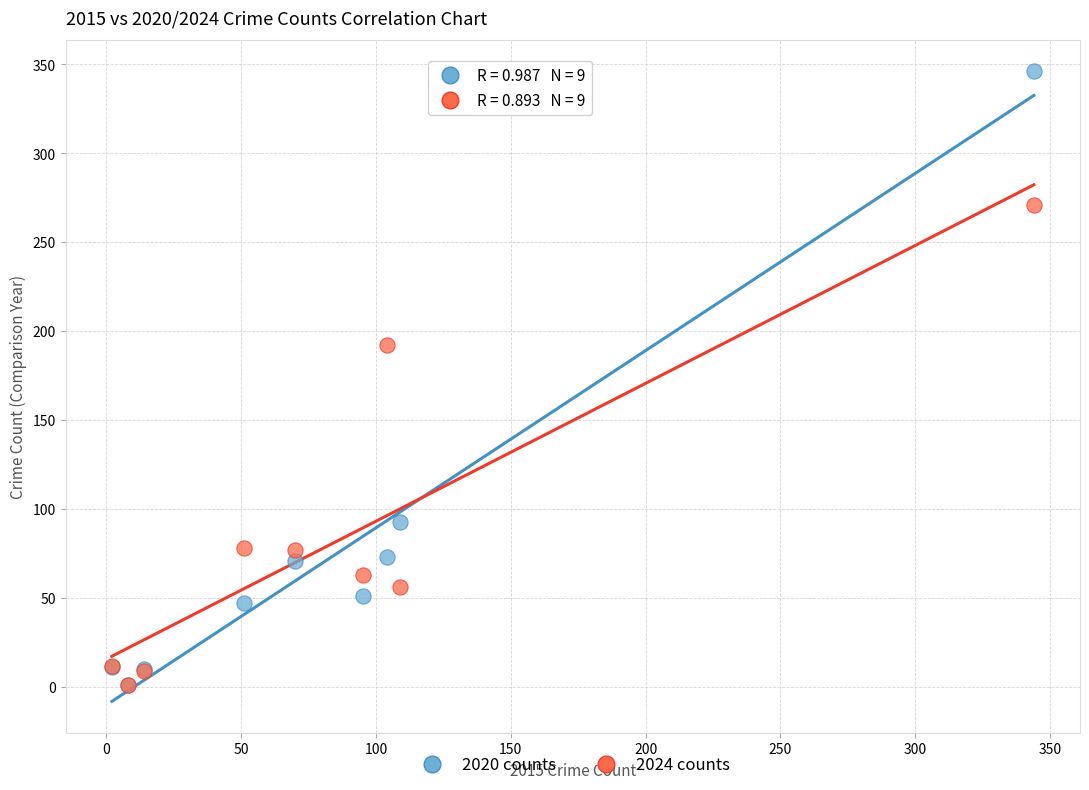

Which series has the widest spread of Y values?

2020 counts